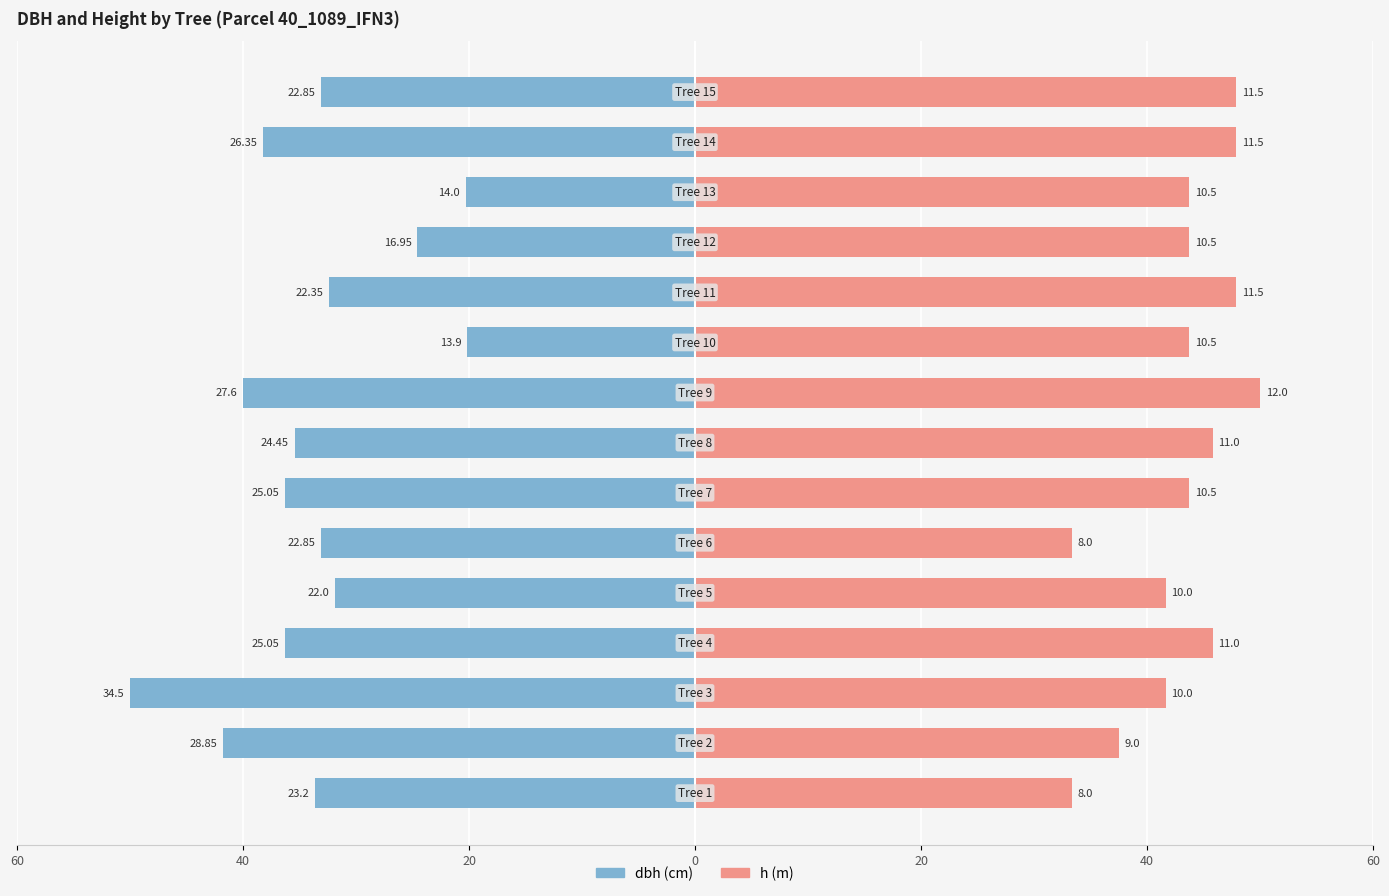

Which has a higher value, 10 or 12?

12